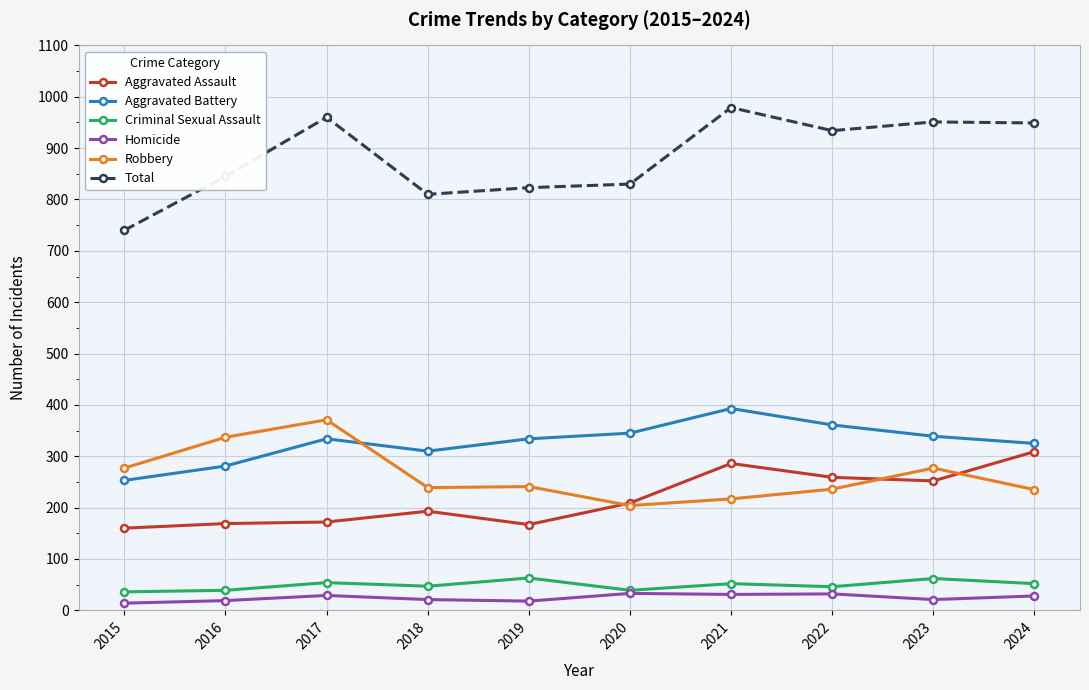

Where is the first local maximum for Aggravated Battery?

2017